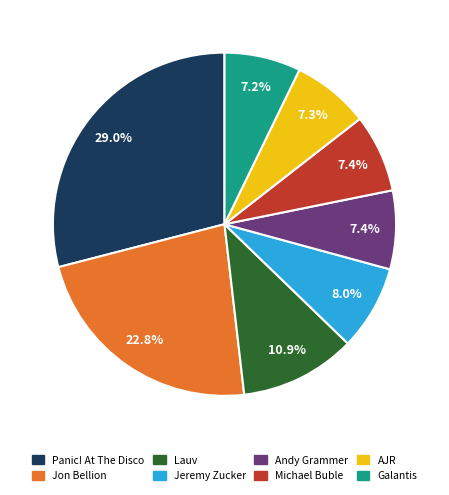

Which category has the biggest portion of the pie?

Panic! At The Disco